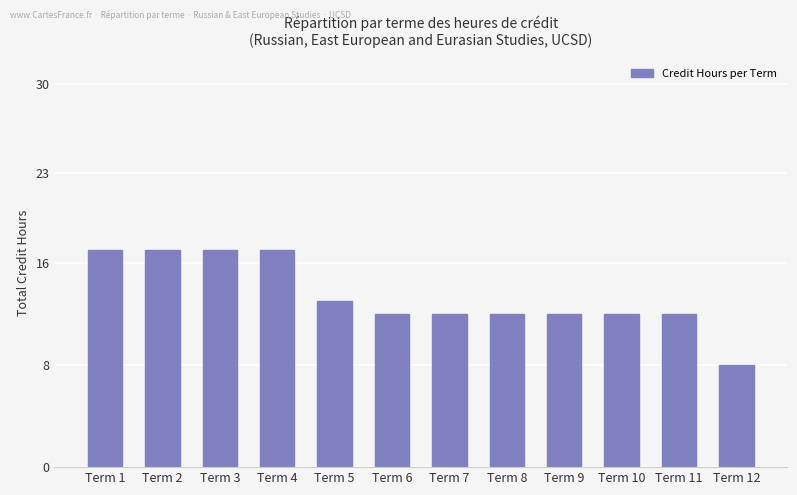

Does the chart contain stacked bars?

No